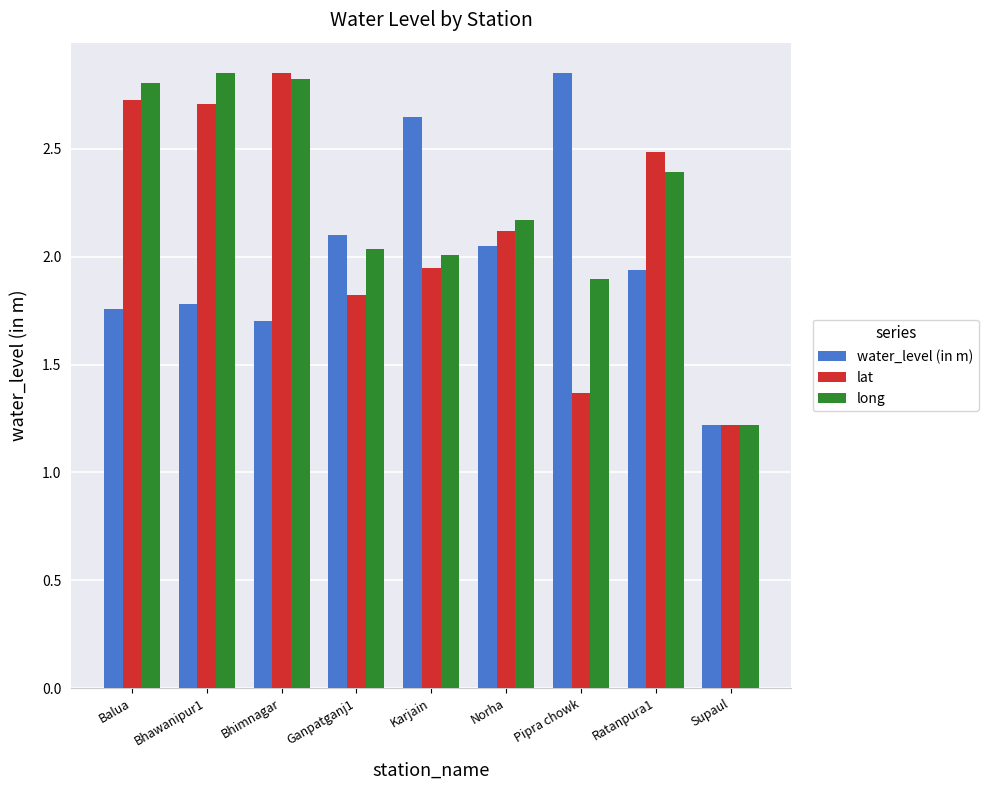

What is the sum of all long values?

20.2